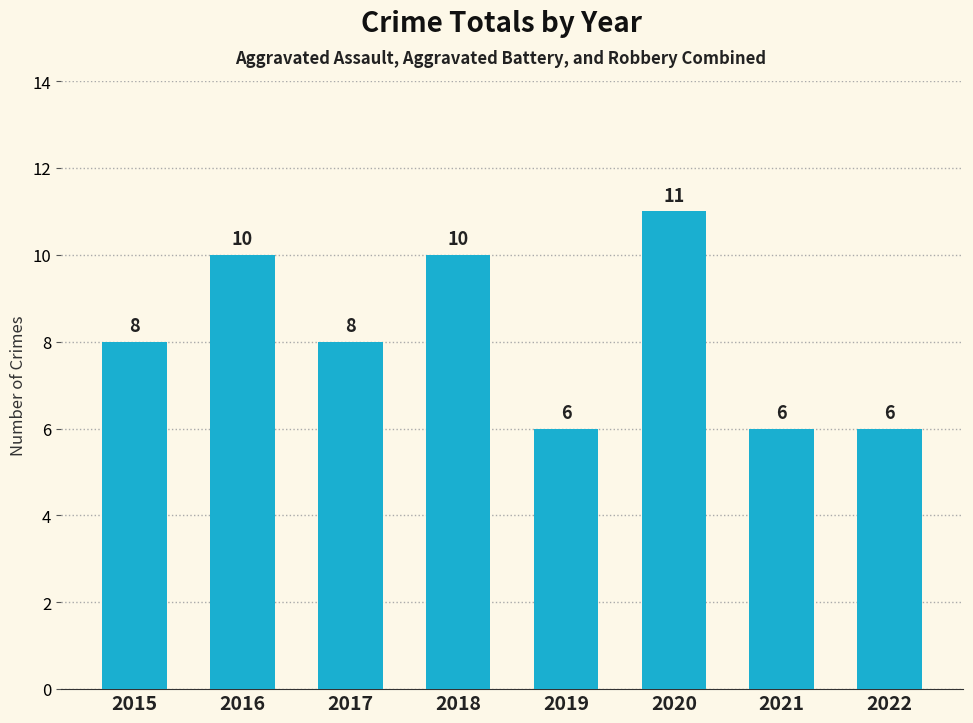

How many values are between 6 and 10?

7